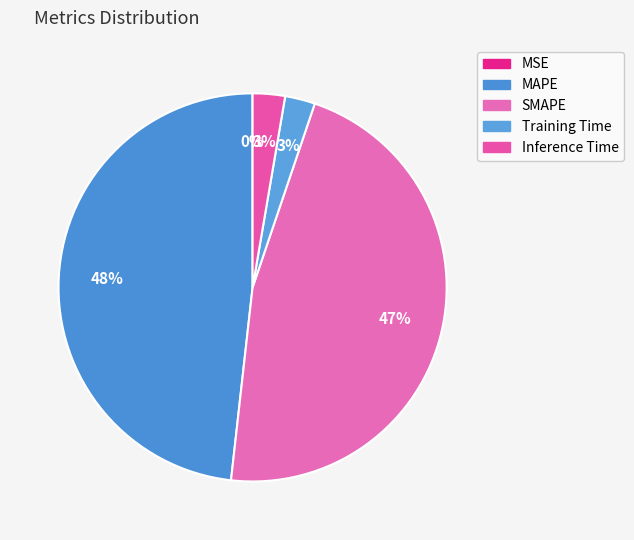

What portion of the pie excludes Training Time?

97.5%